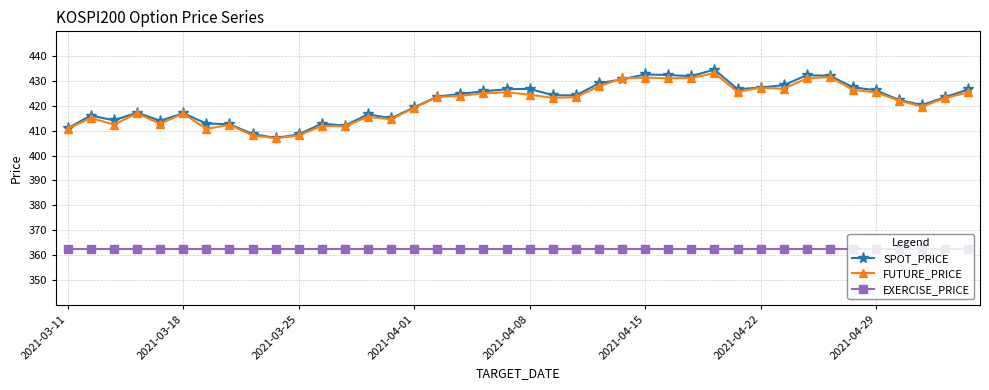

What is the smallest value displayed?

362.5